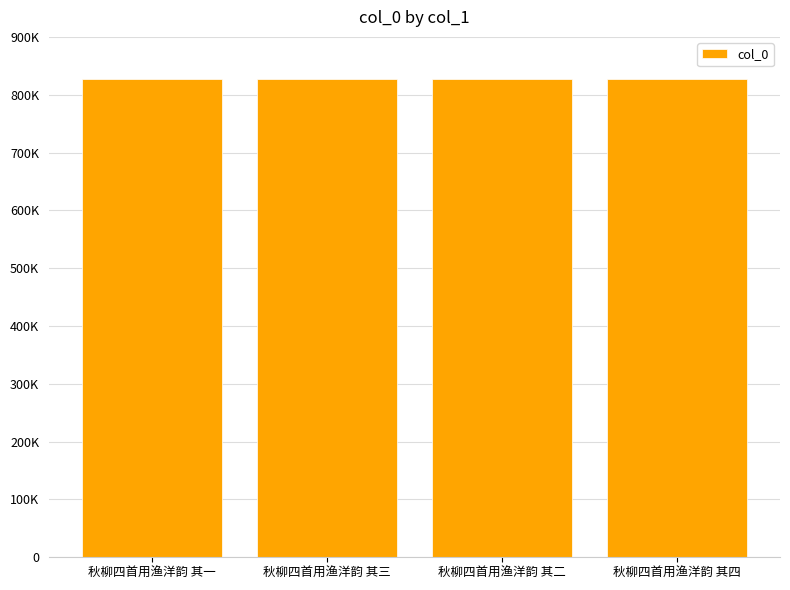

At which category does the chart reach its peak across all series?

秋柳四首用渔洋韵 其四